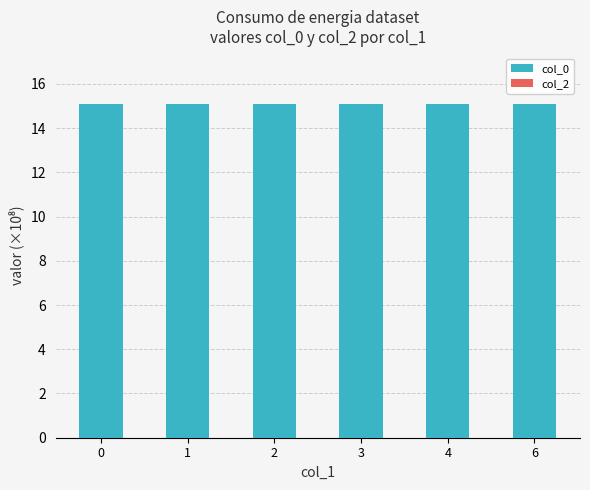

Approximately how many times larger is the value at 1 compared to 0?

1.0